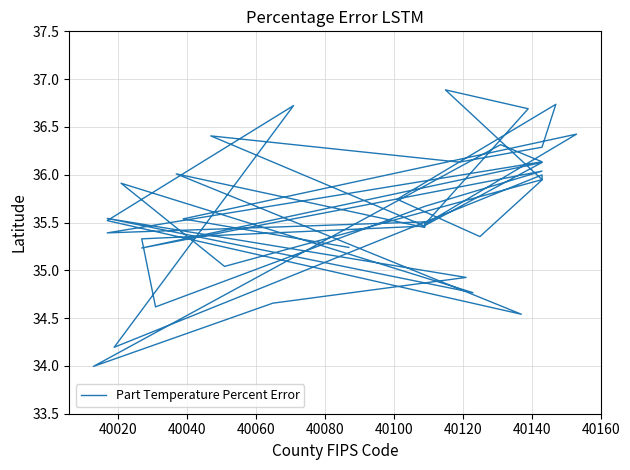

The value at 26 is 23.4. True or false?

False